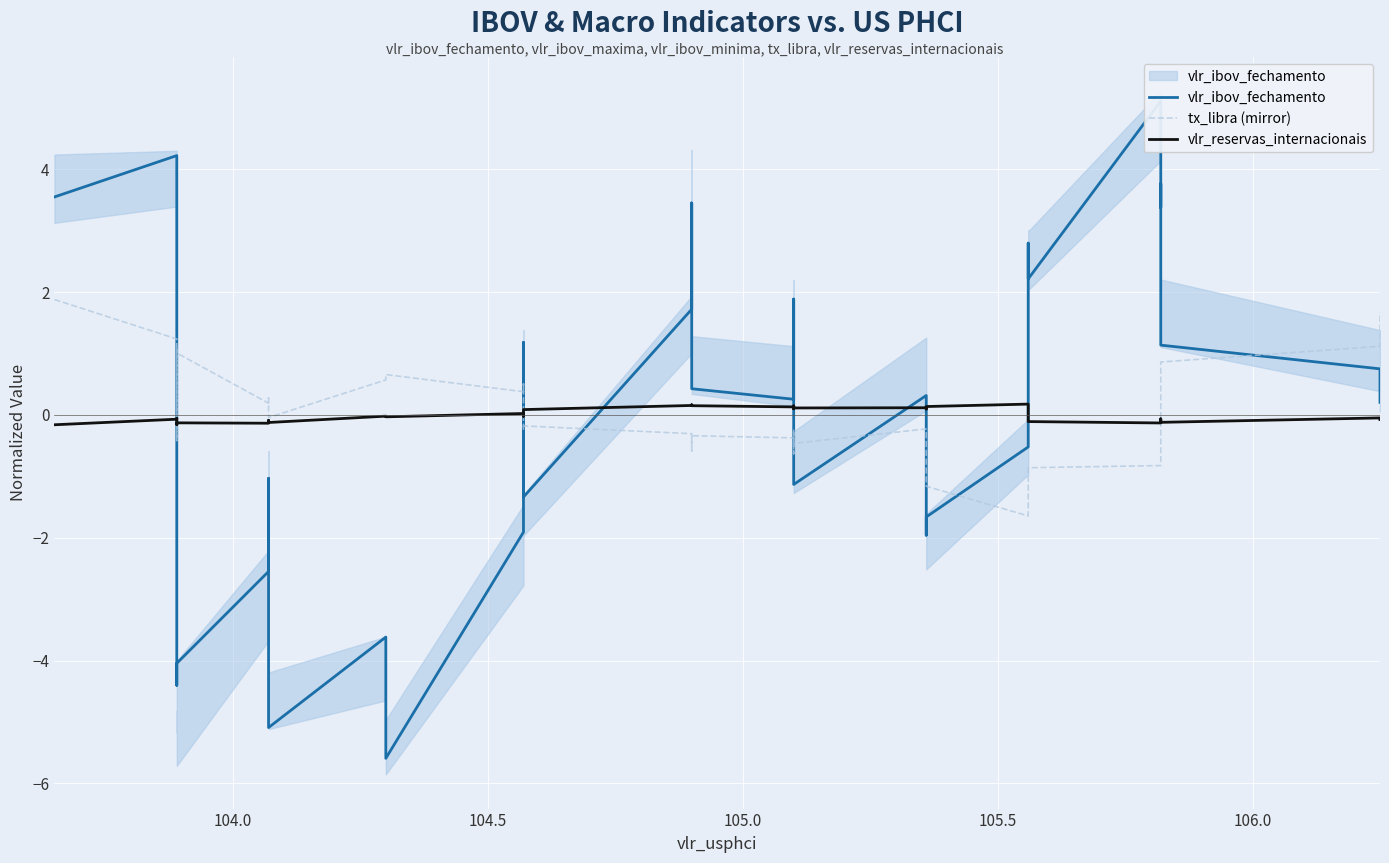

What is the maximum value shown in the chart?

5.1